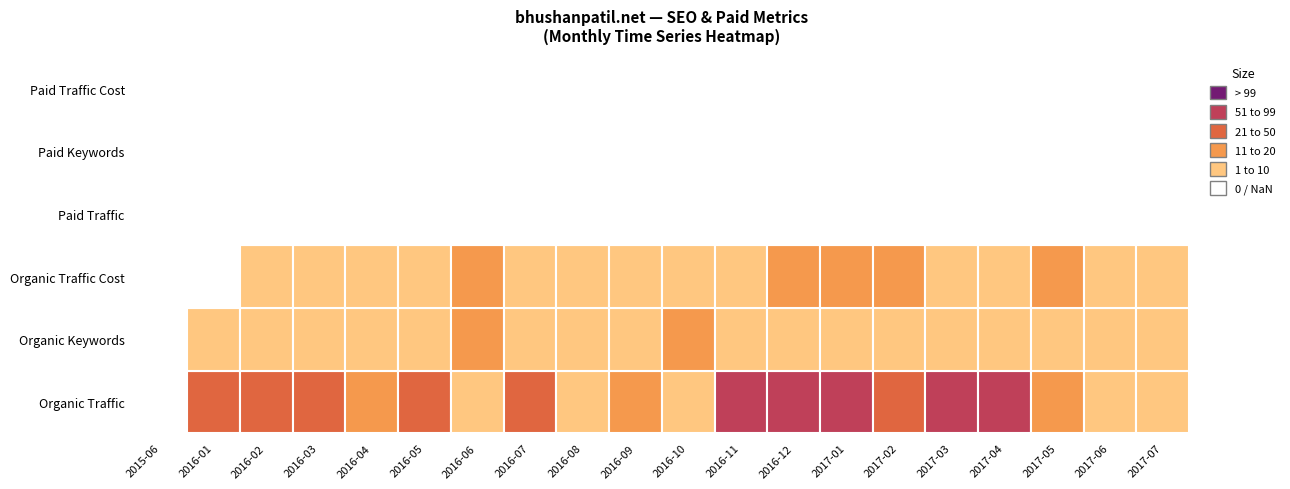

List the labels in order of Paid Traffic value, smallest first.

2015-06, 2016-01, 2016-02, 2016-03, 2016-04, 2016-05, 2016-06, 2016-07, 2016-08, 2016-09, 2016-10, 2016-11, 2016-12, 2017-01, 2017-02, 2017-03, 2017-04, 2017-05, 2017-06, 2017-07